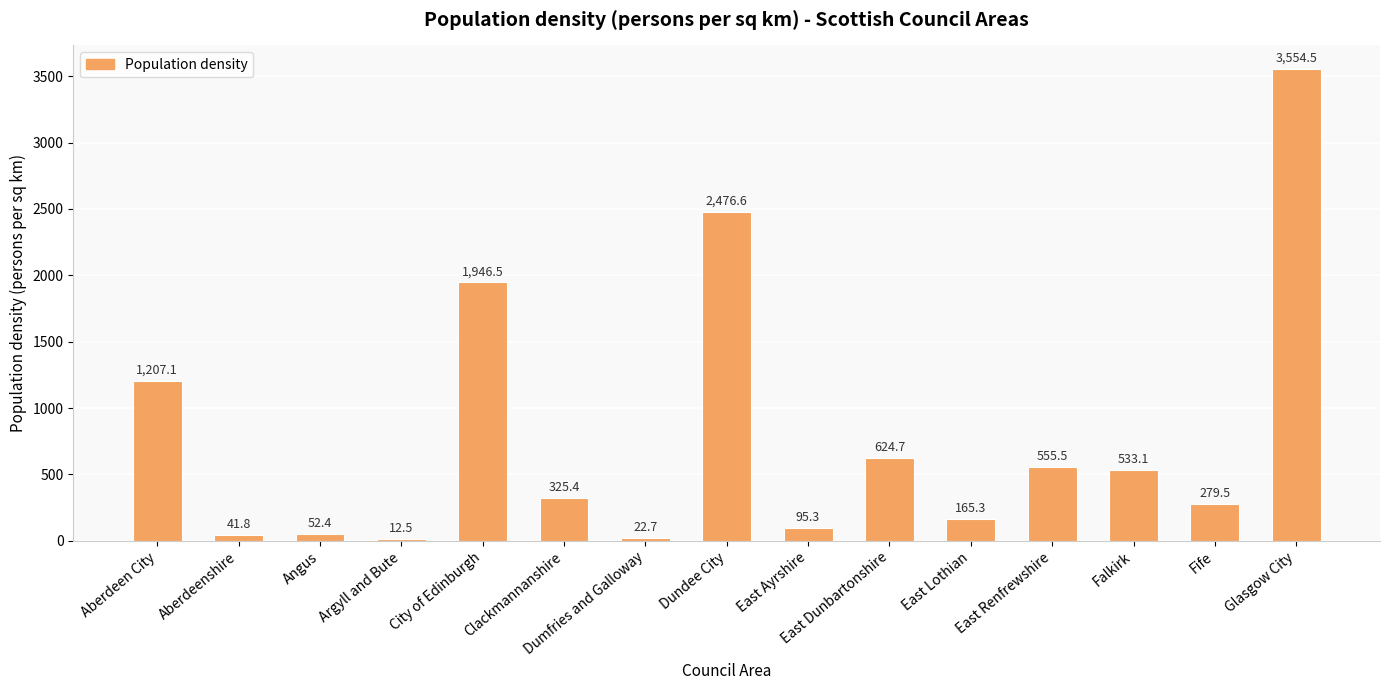

Rank the categories by value from lowest to highest.

Argyll and Bute, Dumfries and Galloway, Aberdeenshire, Angus, East Ayrshire, East Lothian, Fife, Clackmannanshire, Falkirk, East Renfrewshire, East Dunbartonshire, Aberdeen City, City of Edinburgh, Dundee City, Glasgow City